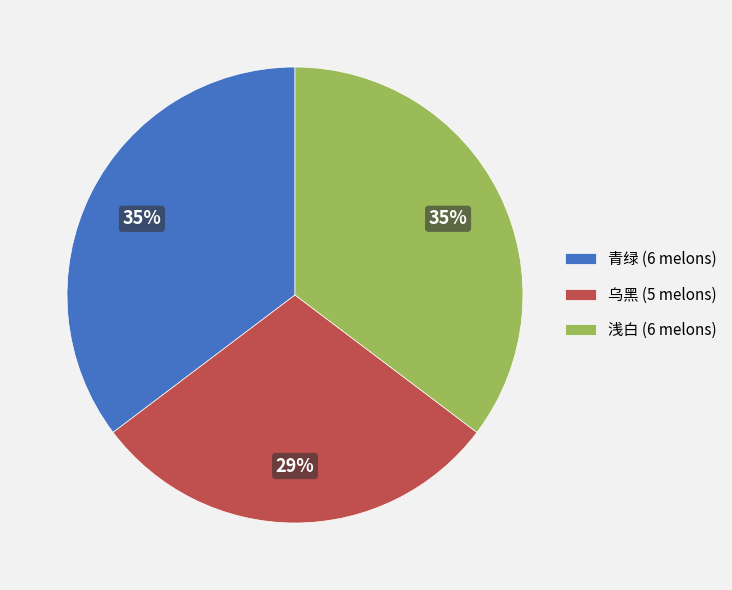

Which has a higher value, 乌黑 (5 melons) or 青绿 (6 melons)?

青绿 (6 melons)